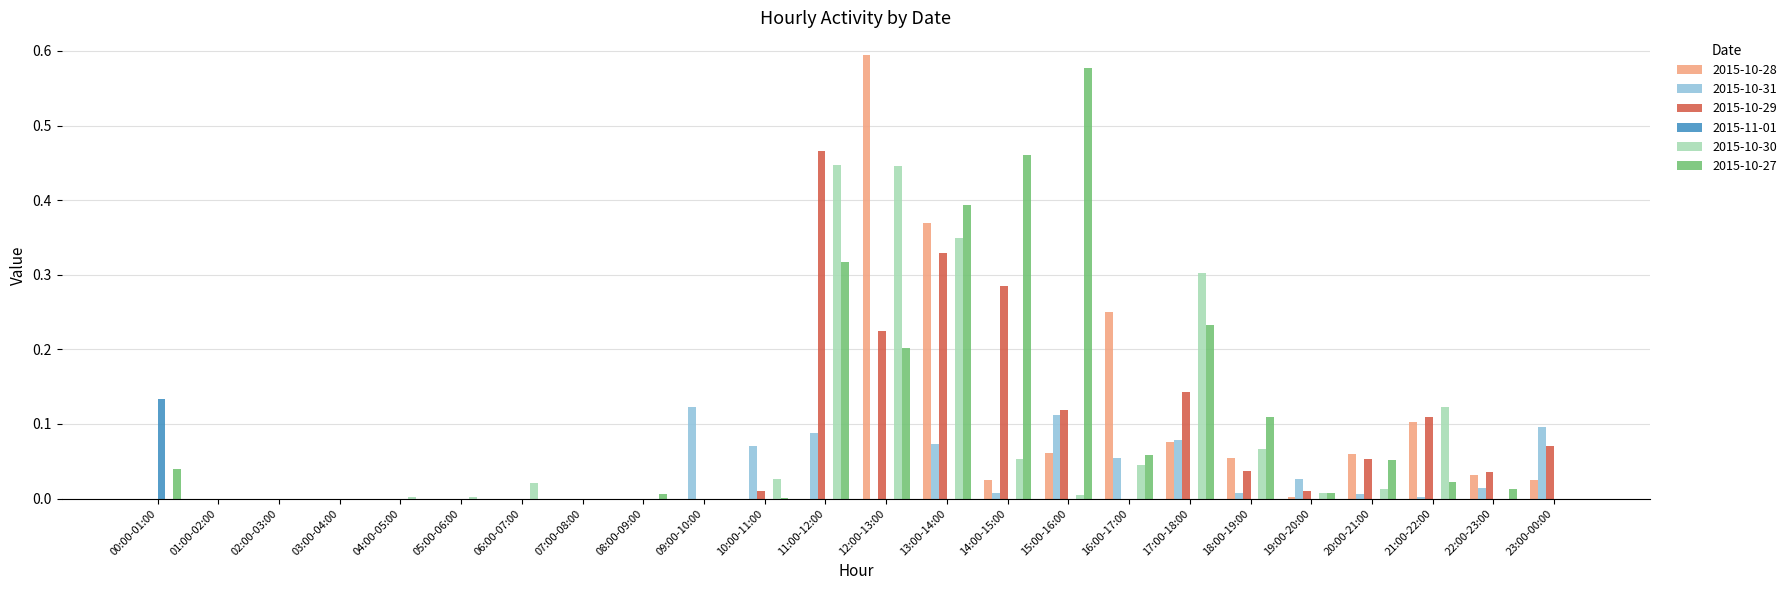

How many data points does each series have?

24